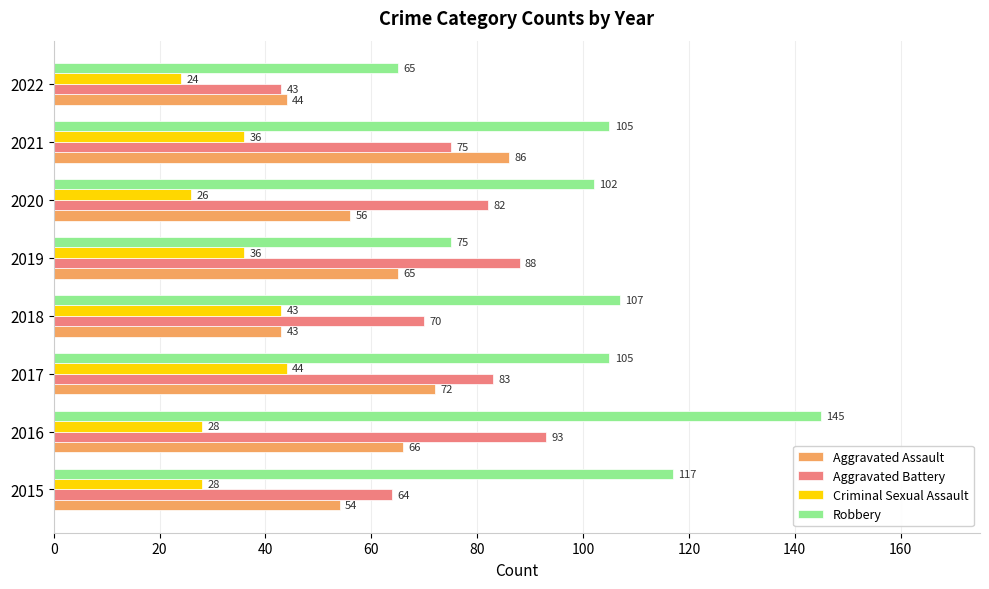

List the labels in order of Aggravated Battery value, largest first.

2016, 2019, 2017, 2020, 2021, 2018, 2015, 2022